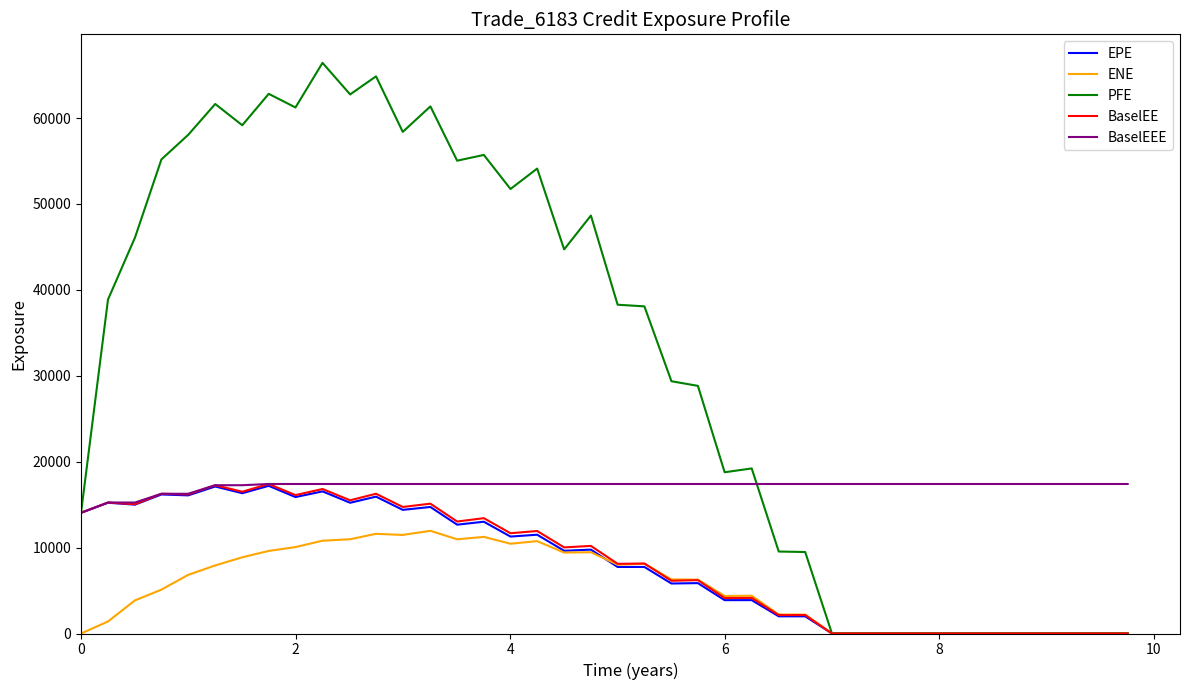

Which series has the largest total across all categories?

PFE